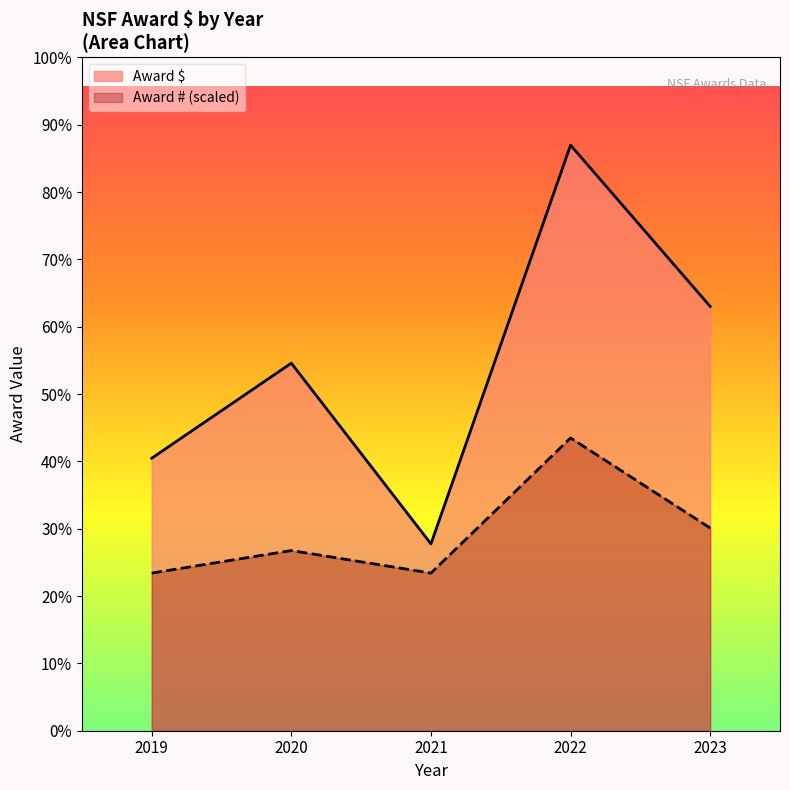

True or false: the data has more than 1 interior local peaks.

True